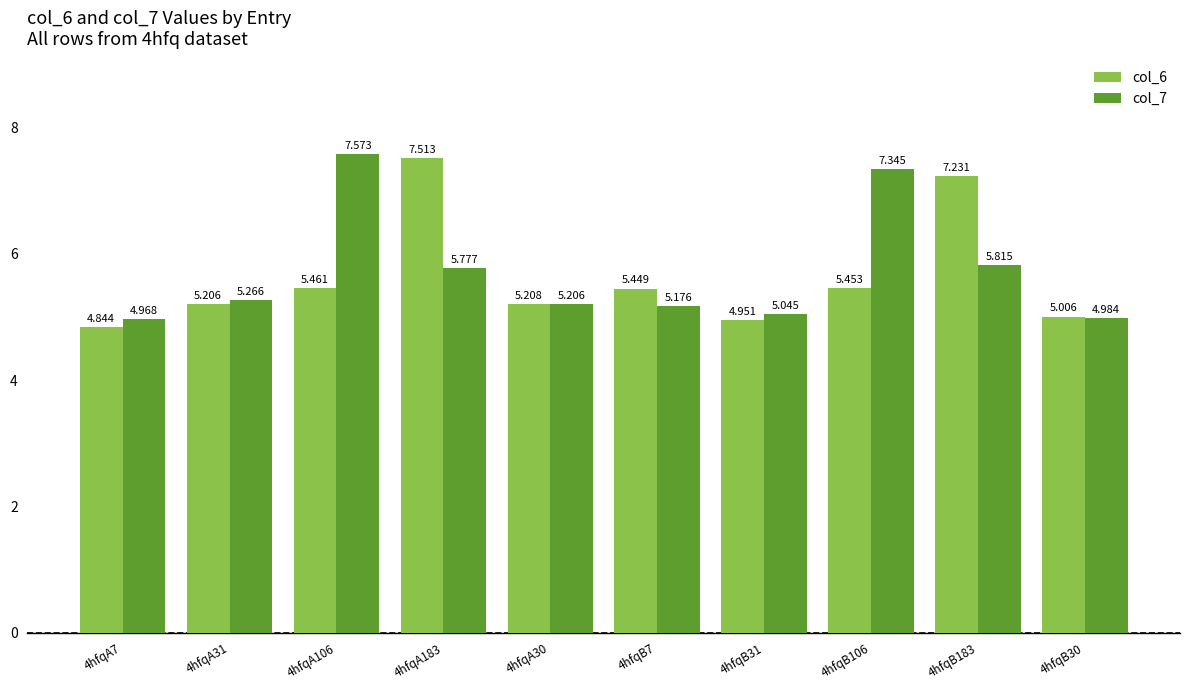

The col_6 series shows 9.0 at 4hfqB7. True or false?

False